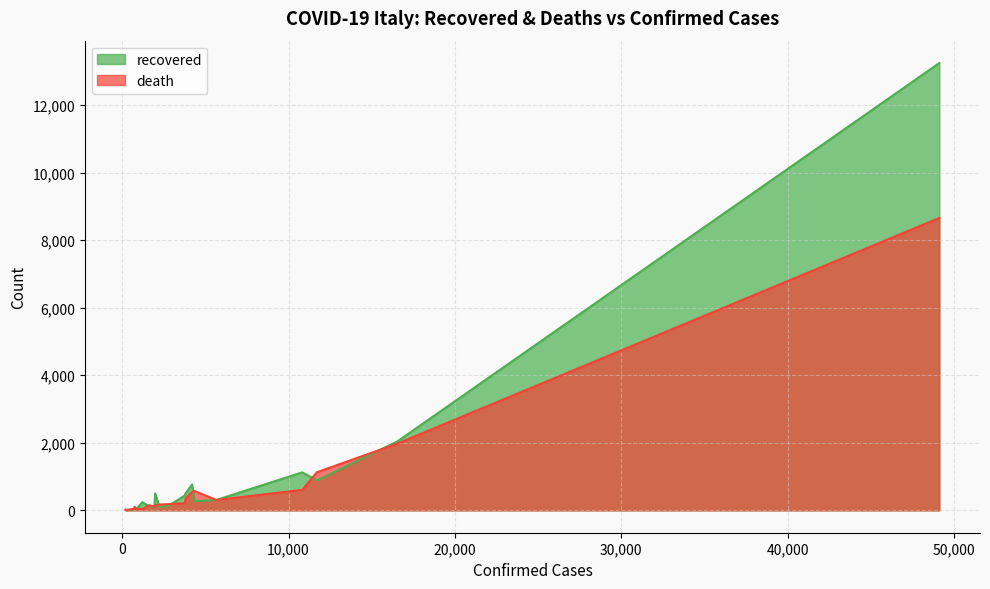

What is the difference between the recovered values at 748 and 4341?

164